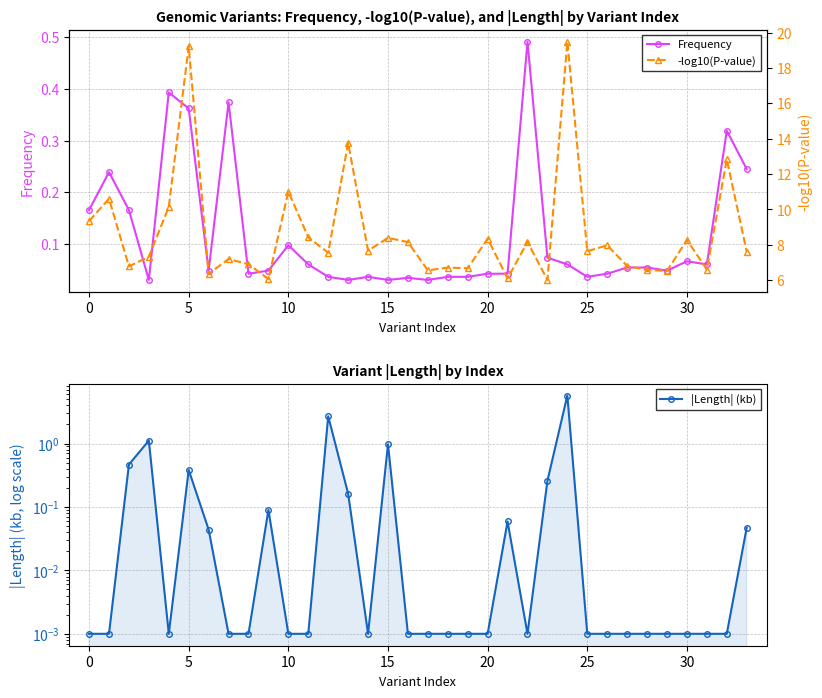

Which category has the highest value across all series?

24